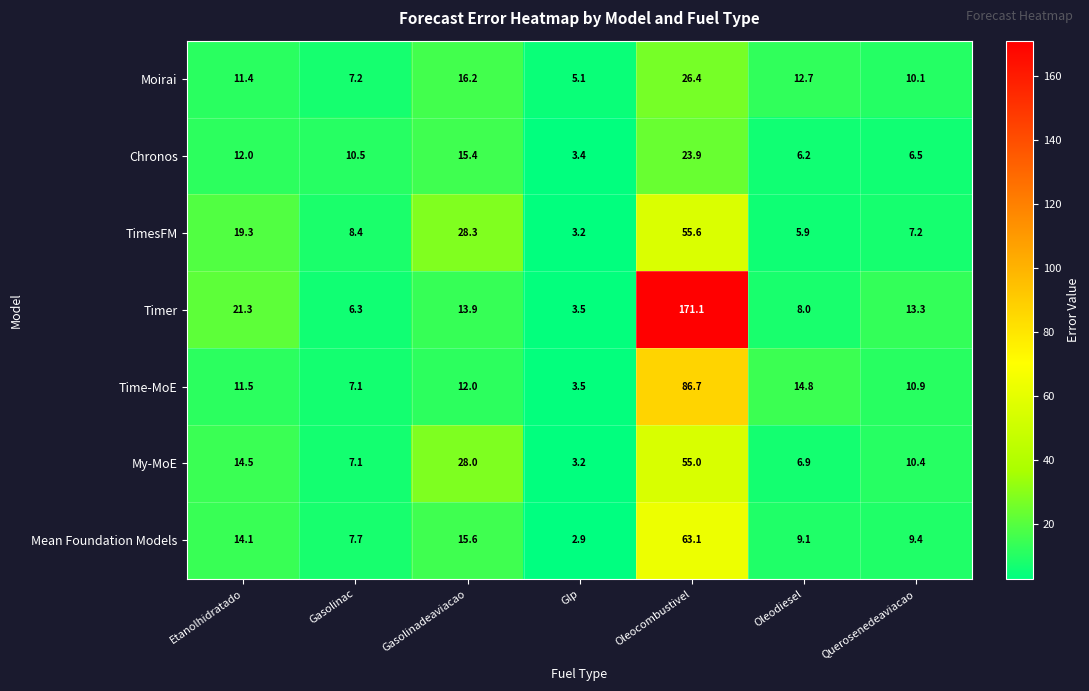

What is the spread (max minus min) of values at Querosenedeaviacao?

6.8